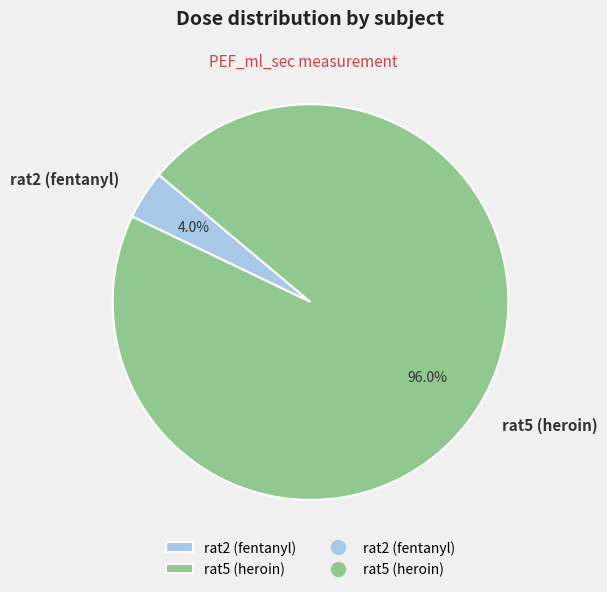

Which has a higher value, rat2 (fentanyl) or rat5 (heroin)?

rat5 (heroin)